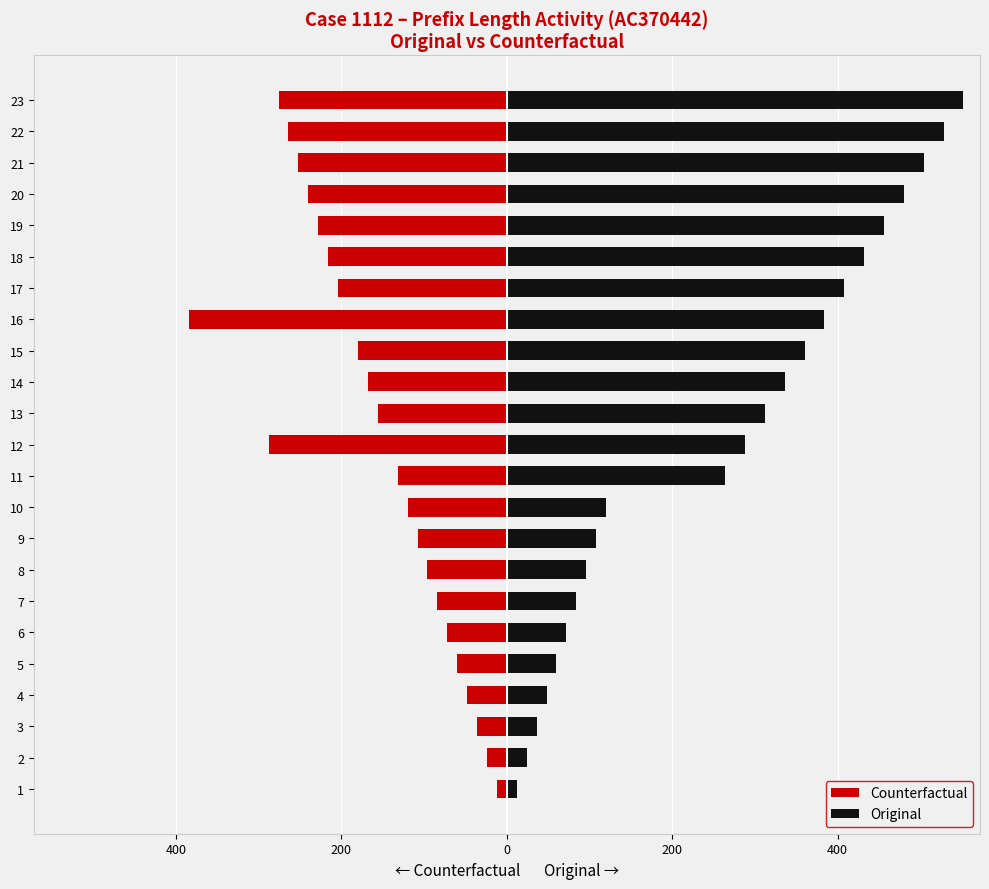

Reading right to left, extract all data points from this chart.

Counterfactual: -276	-264	-252	-240	-228	-216	-204	-384	-180	-168	-156	-288	-132	-120	-108	-96	-84	-72	-60	-48	-36	-24	-12
Original: 552	528	504	480	456	432	408	384	360	336	312	288	264	120	108	96	84	72	60	48	36	24	12